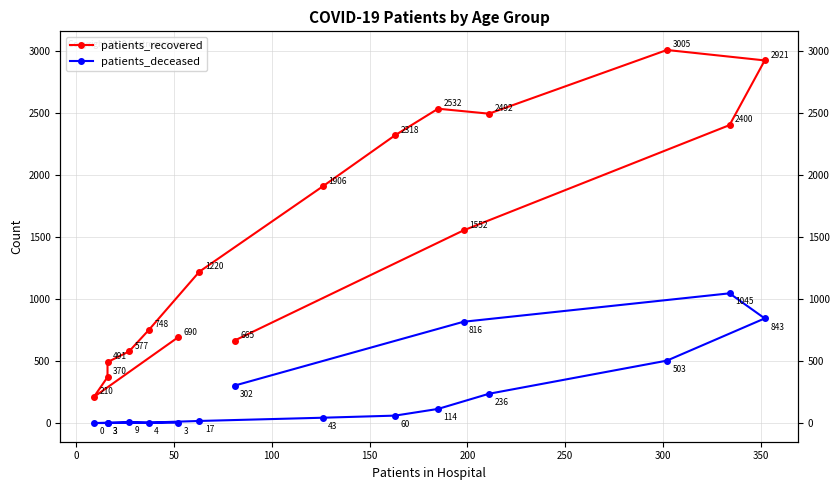

True or false: patients_recovered and patients_deceased cross at least once.

False